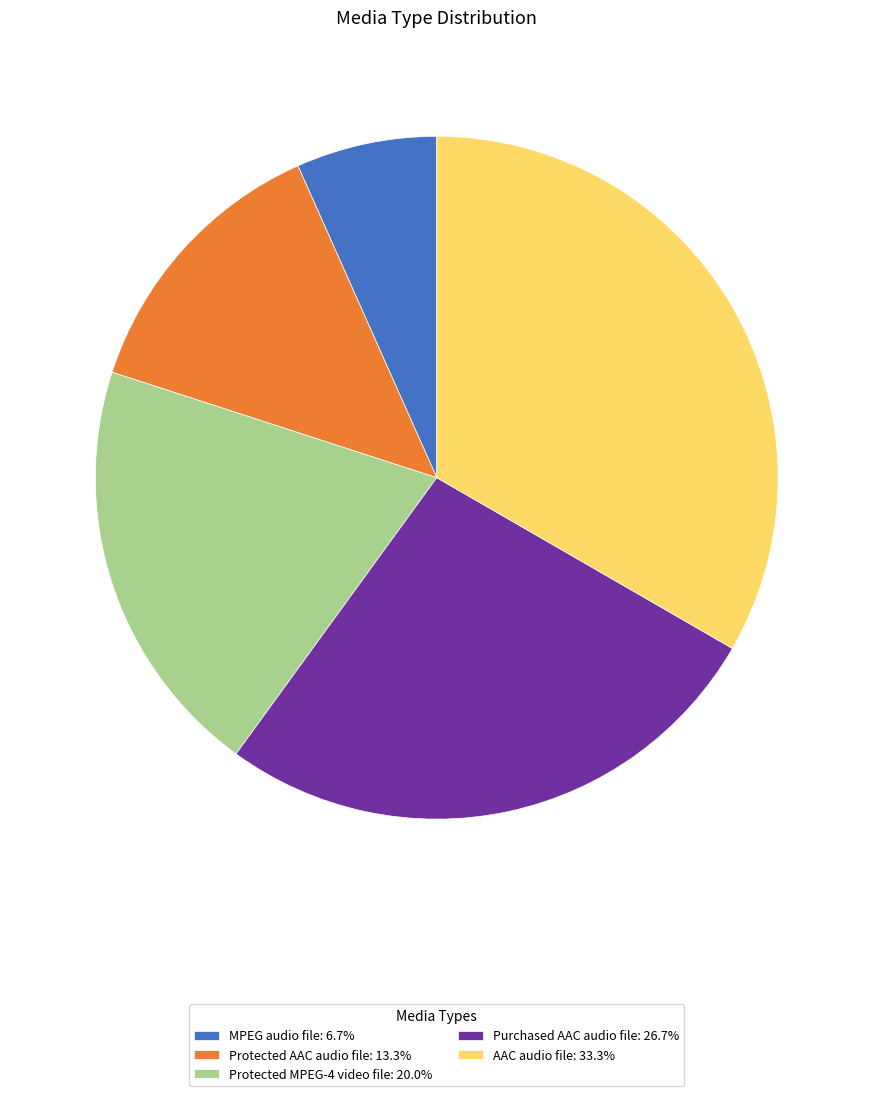

Which slice is the smallest?

MPEG audio file